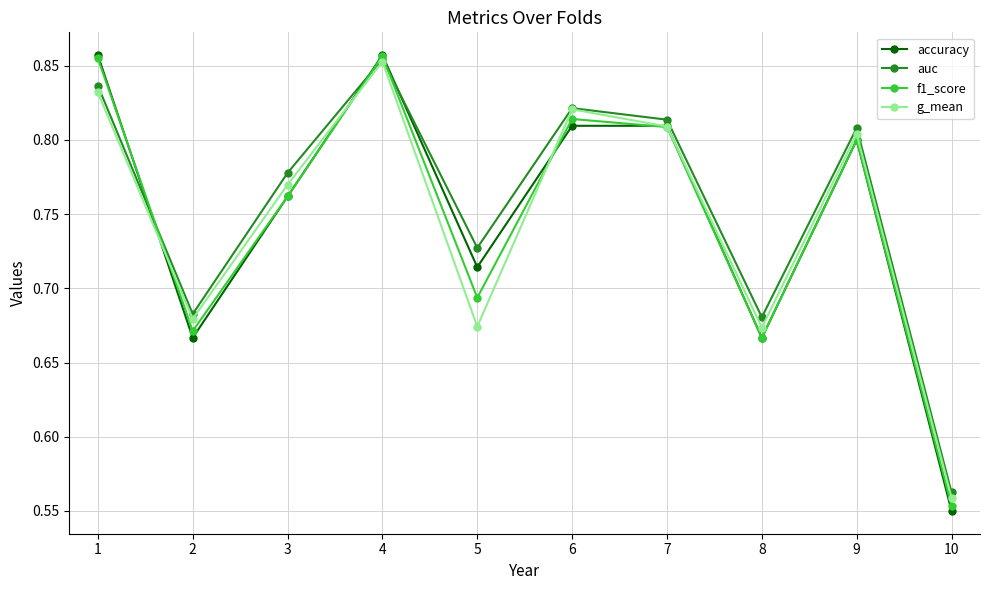

What are all the series names shown in the legend?

accuracy, auc, f1_score, g_mean